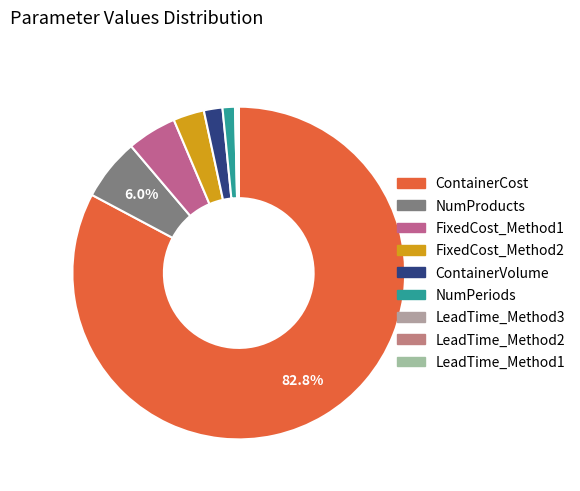

To the nearest percent, what is the difference between the NumProducts and LeadTime_Method3 slice percentages?

6%